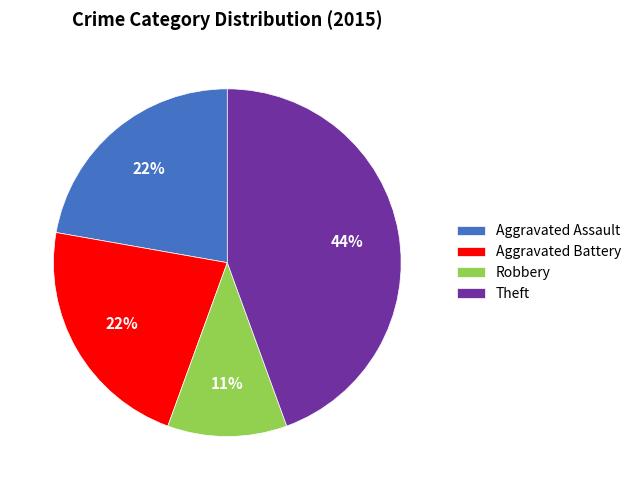

Approximately how many times larger is the value at Aggravated Assault compared to Robbery?

2.0